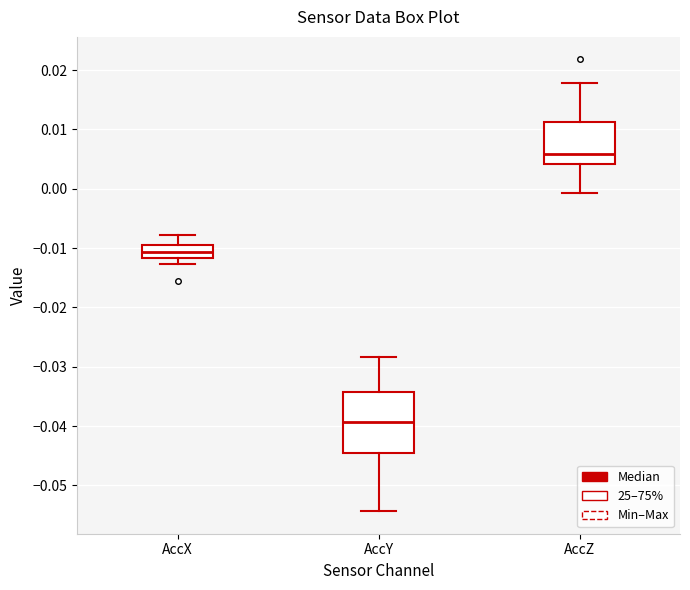

Where does the upper whisker of the box for AccZ end on the y-axis? The values are not printed on the chart, so give them approximately, as read against the axis.

0.018